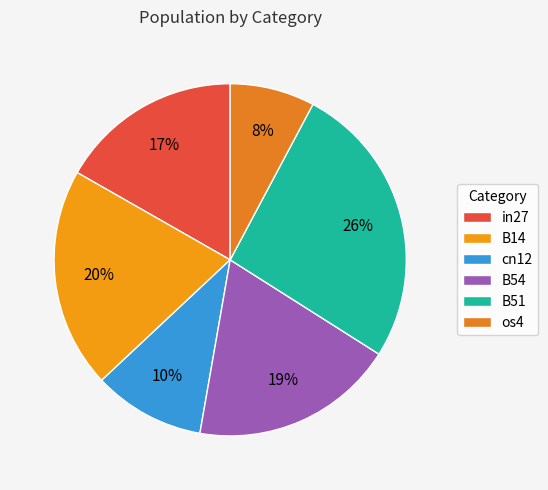

What percentage is the B14 slice, to the nearest percent?

20%